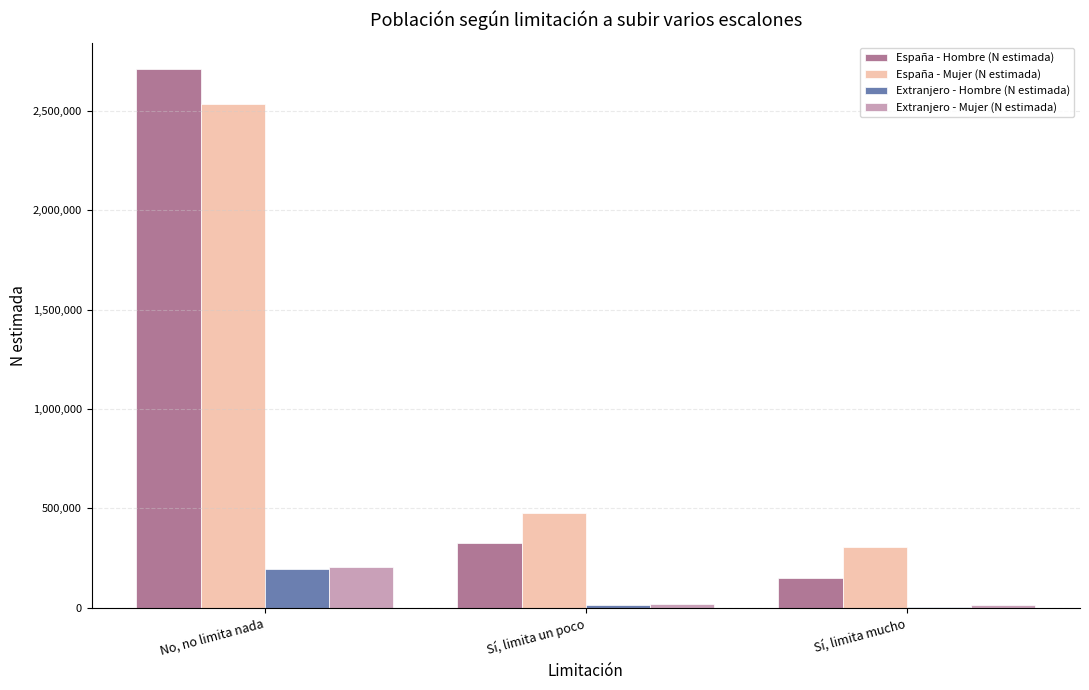

What are all the series names shown in the legend?

España - Hombre (N estimada), España - Mujer (N estimada), Extranjero - Hombre (N estimada), Extranjero - Mujer (N estimada)